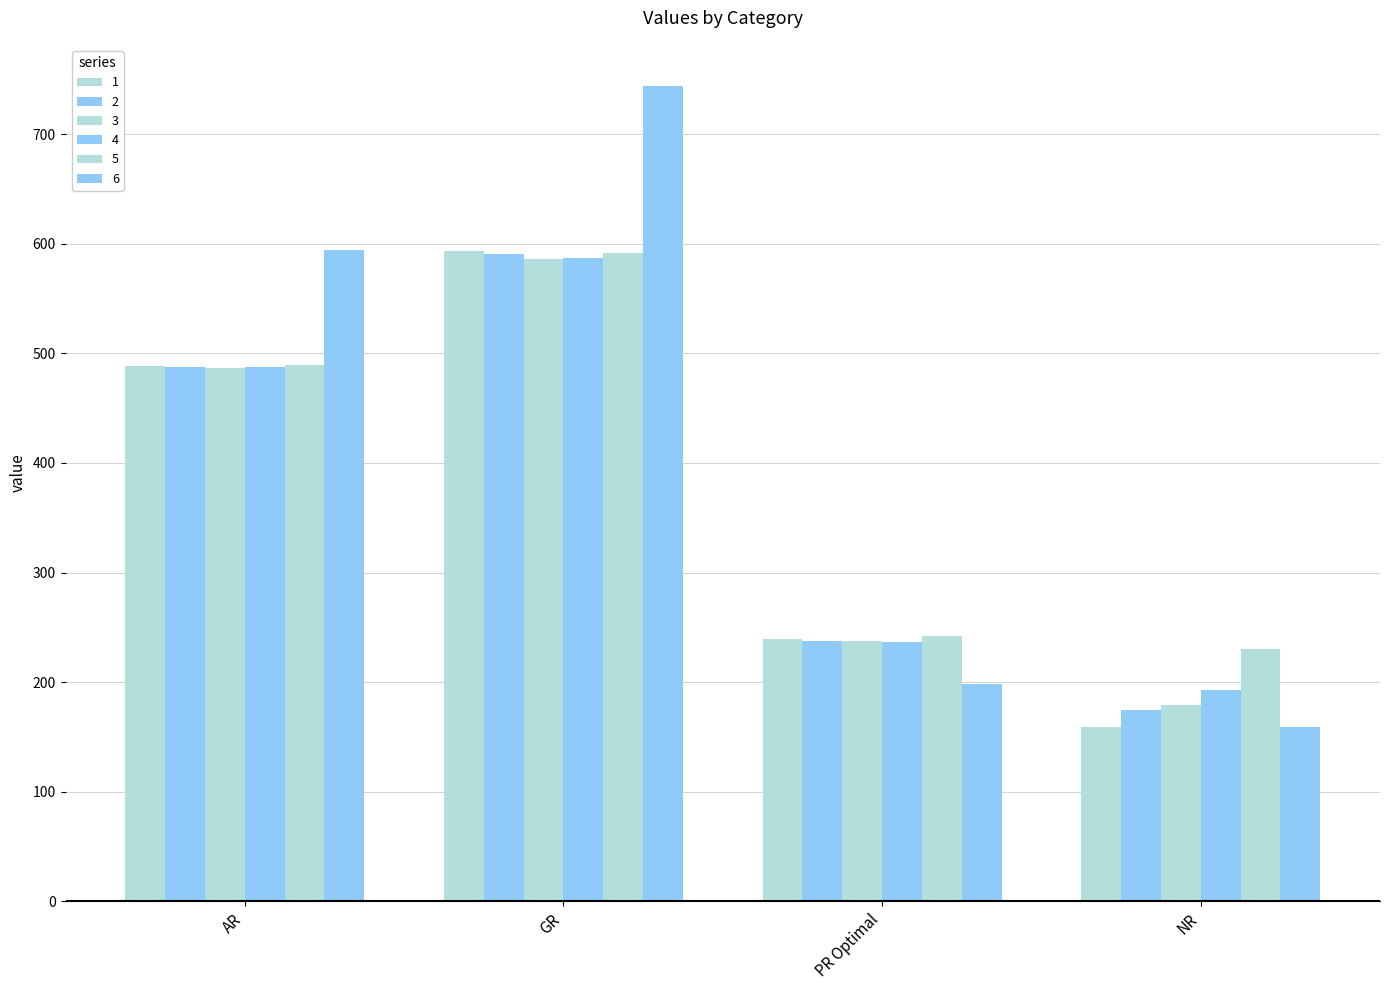

What is the average value of the 1 series?

370.2